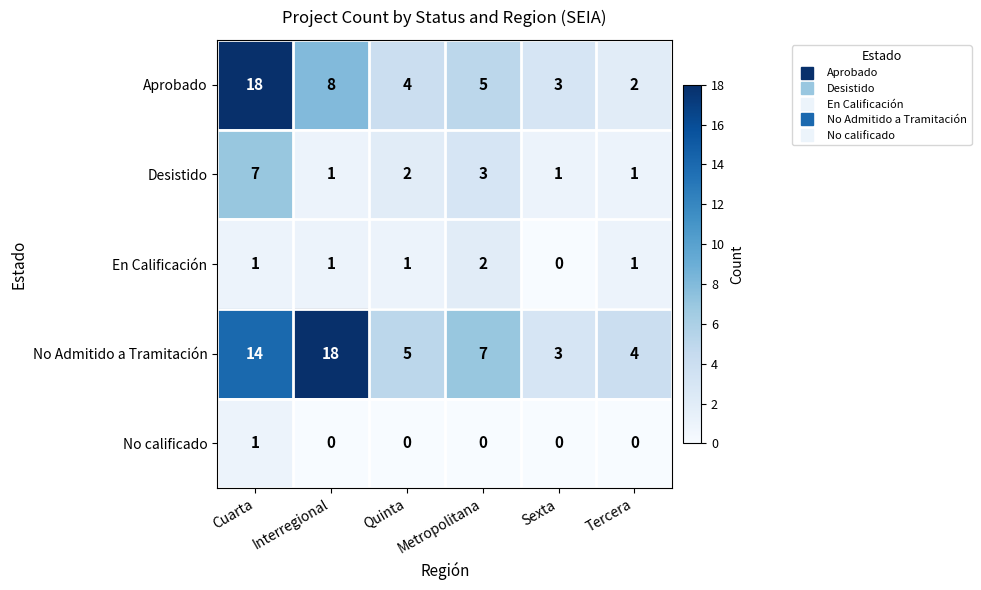

At which label does En Calificación reach its peak?

Metropolitana